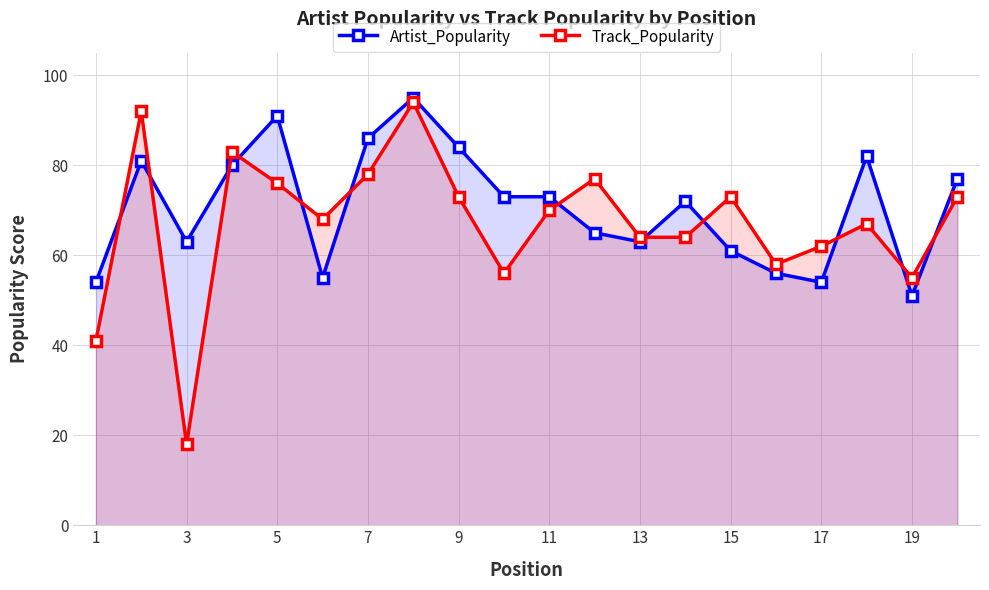

What is the sum of the Artist_Popularity values at 11 and 7?

159